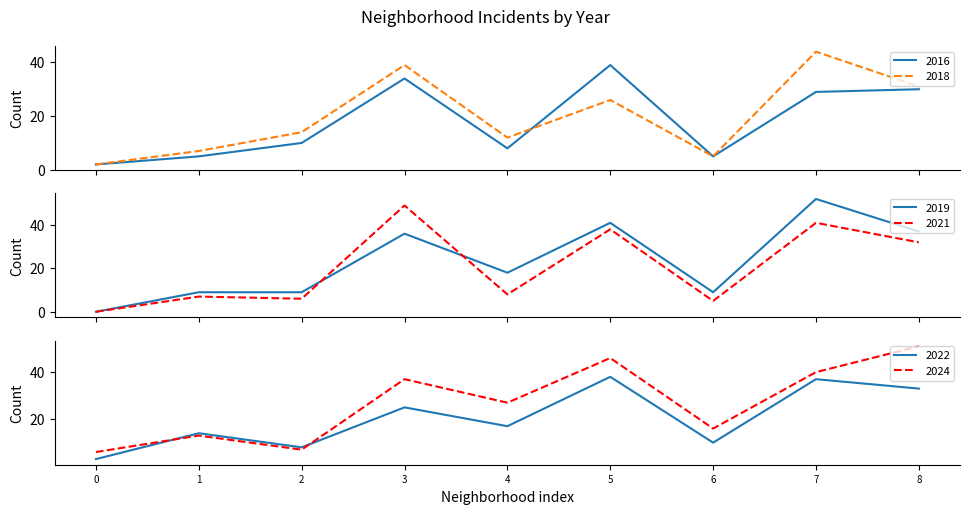

What is the highest value of the 2016 series?

39